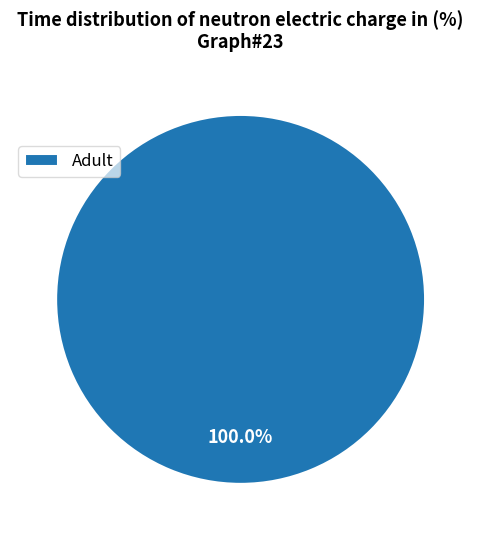

How many segments does this pie chart have?

1